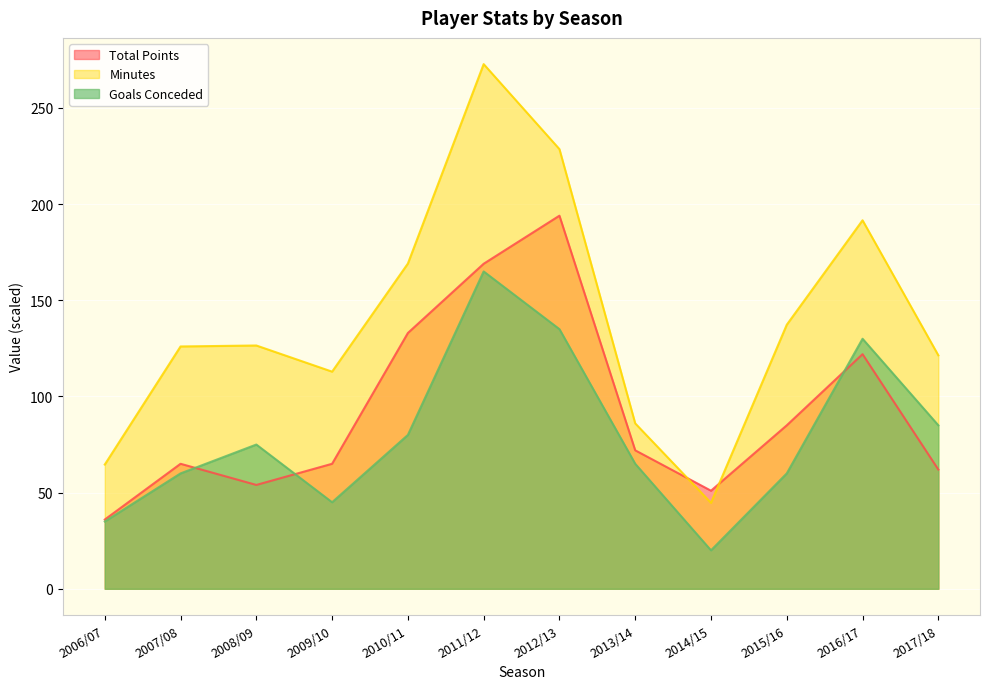

What is the spread (max minus min) of values at 2012/13?

93.6